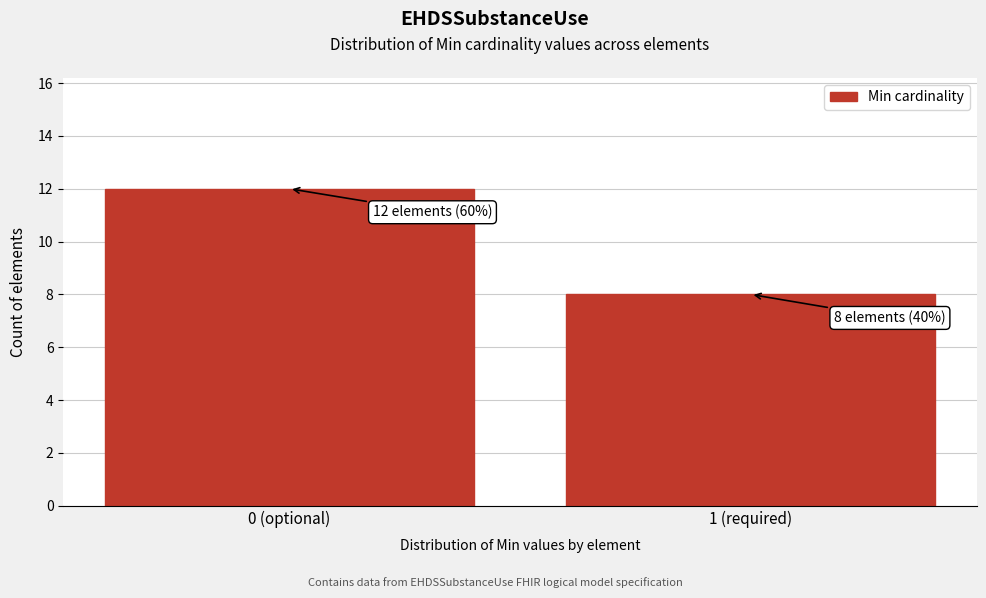

Reading left to right, list all the values displayed in this chart.

12	8